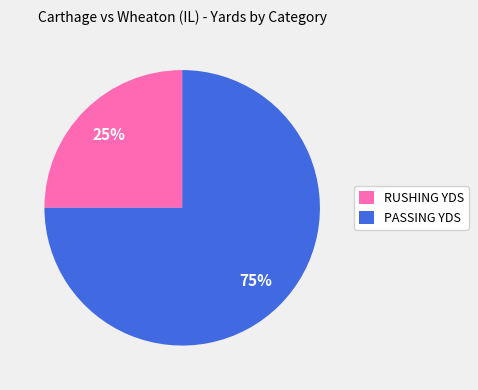

Do PASSING YDS and RUSHING YDS together represent more than half of the pie?

Yes